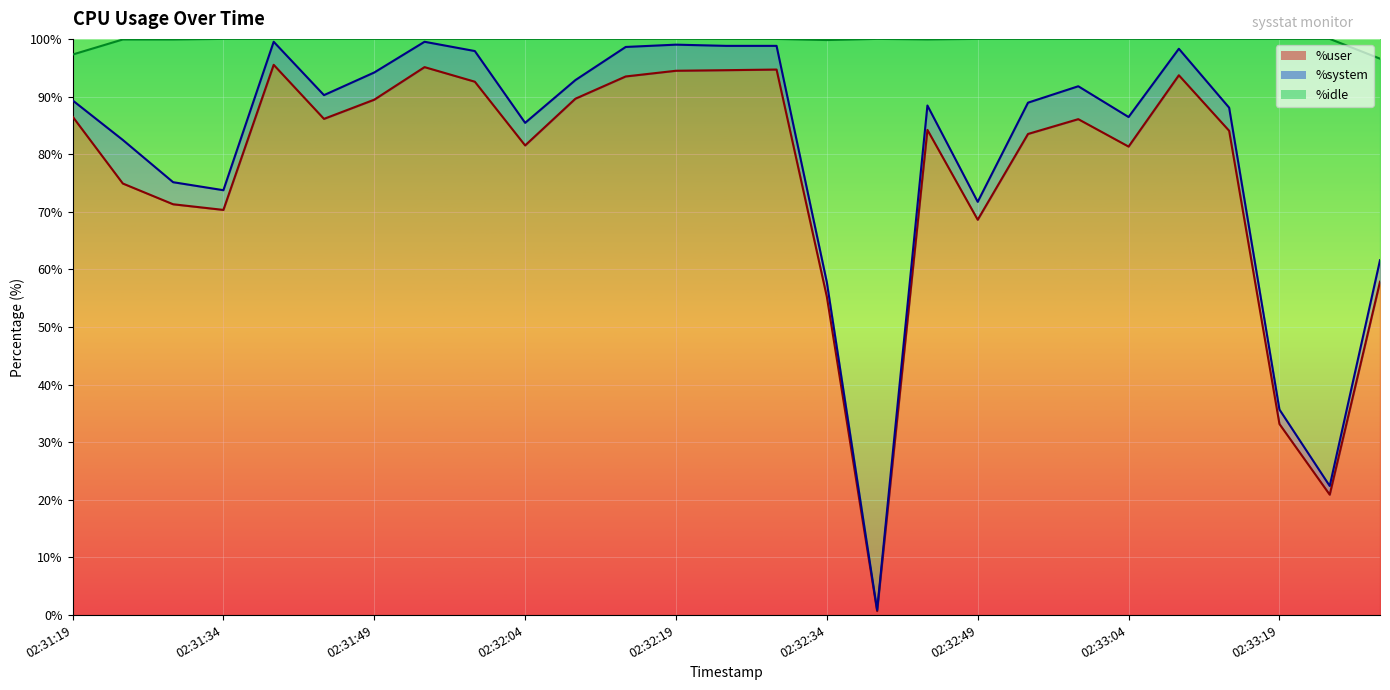

What are all the series names shown in the legend?

%user, %system, %idle